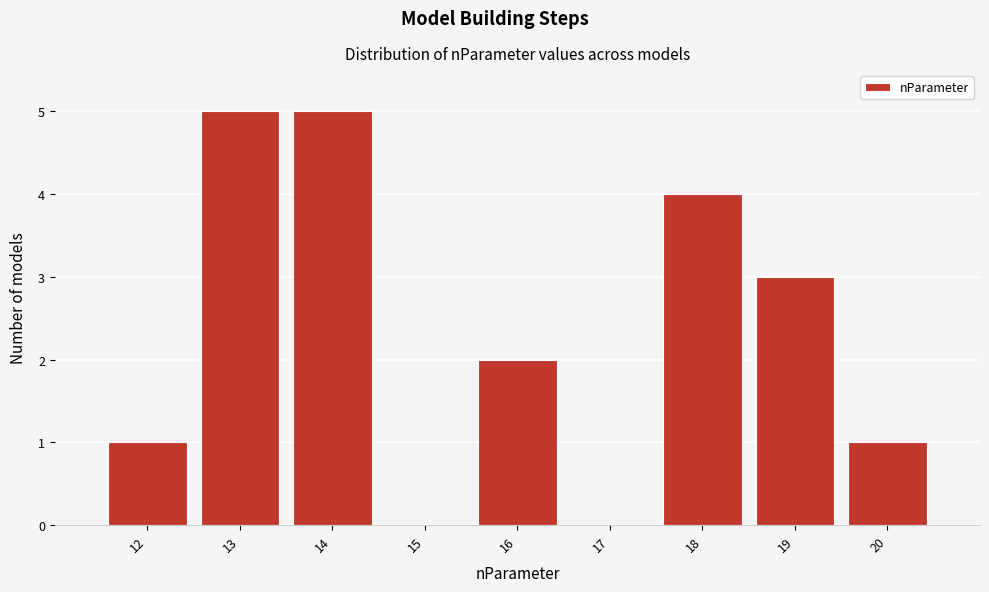

Reading left to right, list every bar in this chart as the range it spans on the x-axis followed by its height. The values are not printed on the chart, so give them approximately, as read against the axis.

11.5 to 12.5: 1
12.5 to 13.5: 5
13.5 to 14.5: 5
14.5 to 15.5: 0
15.5 to 16.5: 2
16.5 to 17.5: 0
17.5 to 18.5: 4
18.5 to 19.5: 3
19.5 to 20.5: 1